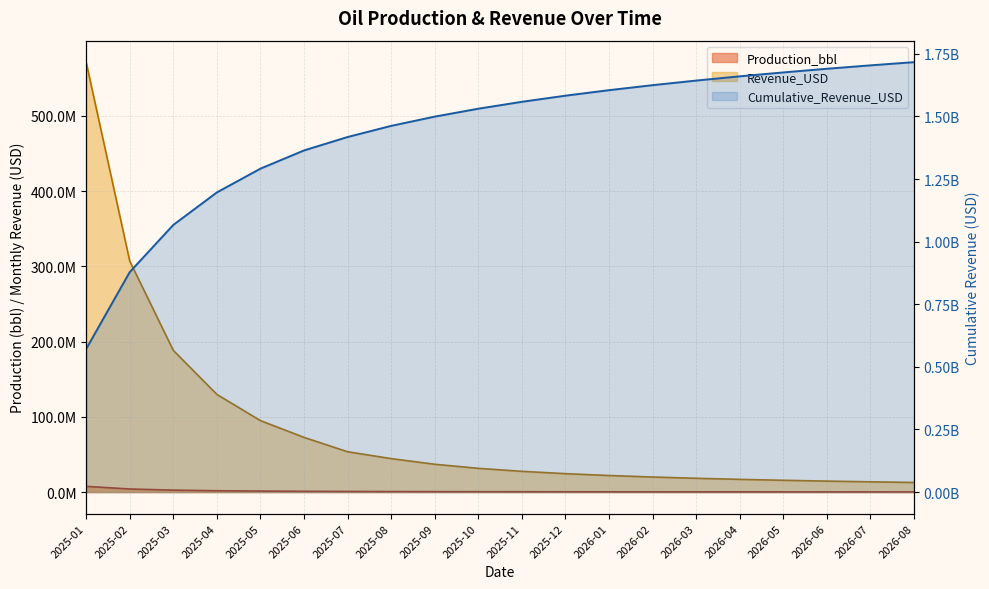

Which series has the largest total across all categories?

Cumulative_Revenue_USD